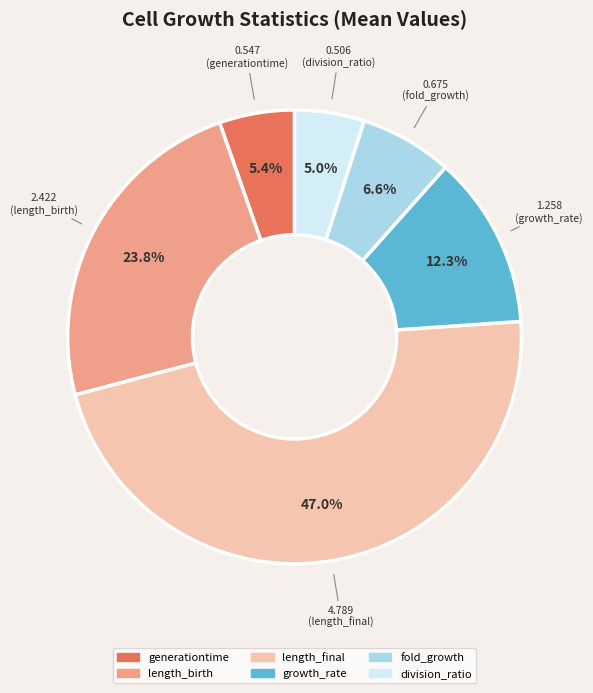

What percentage do generationtime and growth_rate together represent?

17.7%